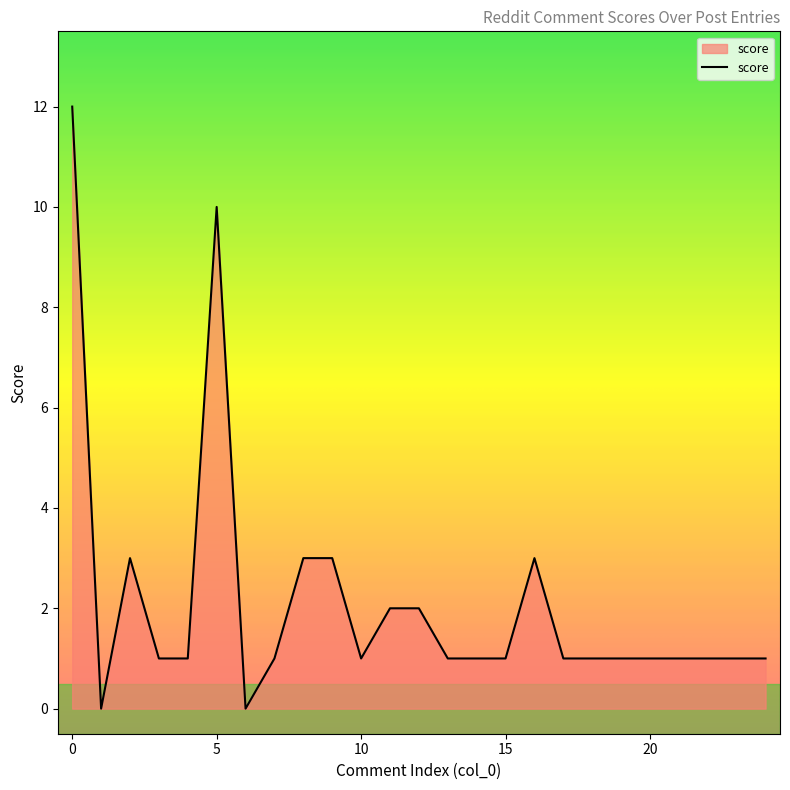

What is the difference between the maximum and minimum values?

12